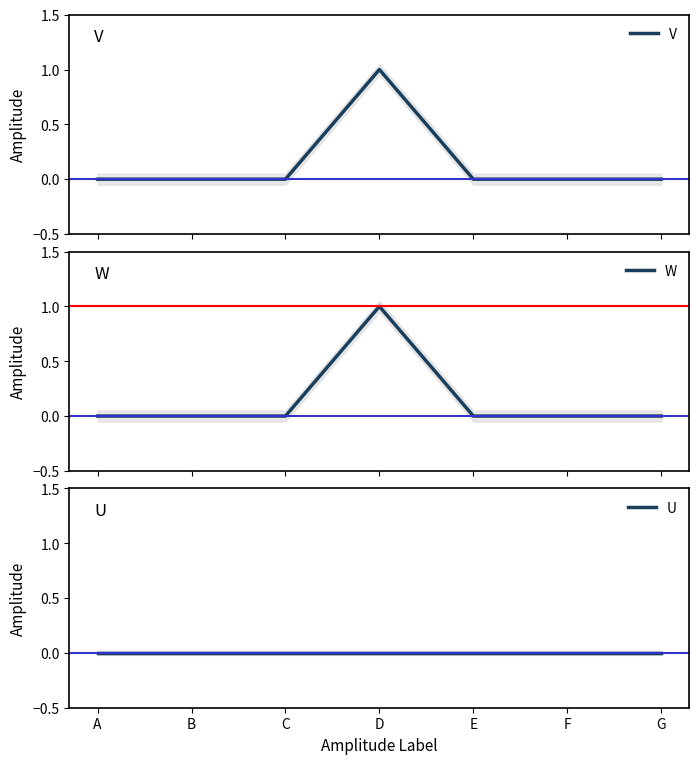

What are all the series names shown in the legend?

V, W, U